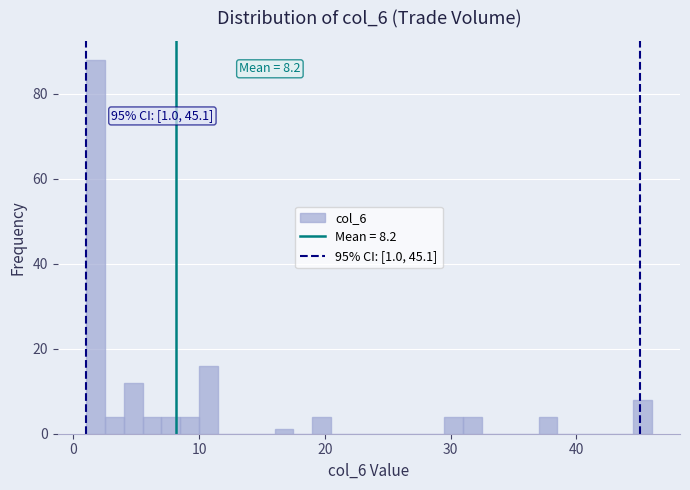

Around what value on the x-axis is the tallest bar? Give the approximate position of its centre, as read against the axis.

2